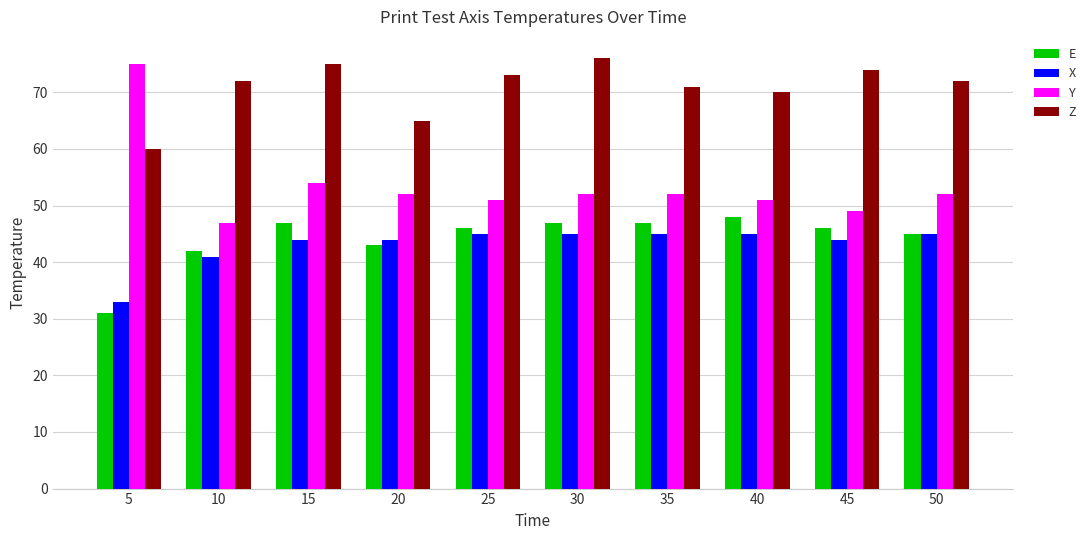

What is the value of the E bar at the 10th from the left?

45